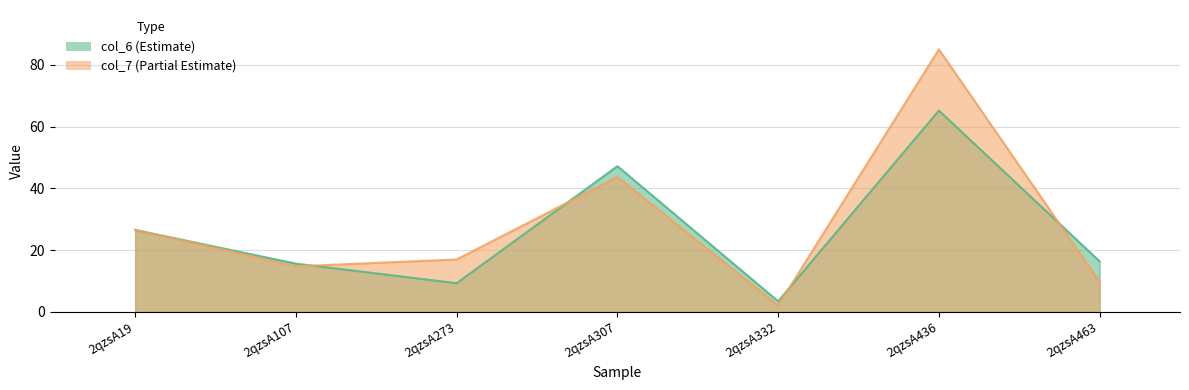

At 2qzsA463, list the series in order from largest to smallest.

col_6, col_7